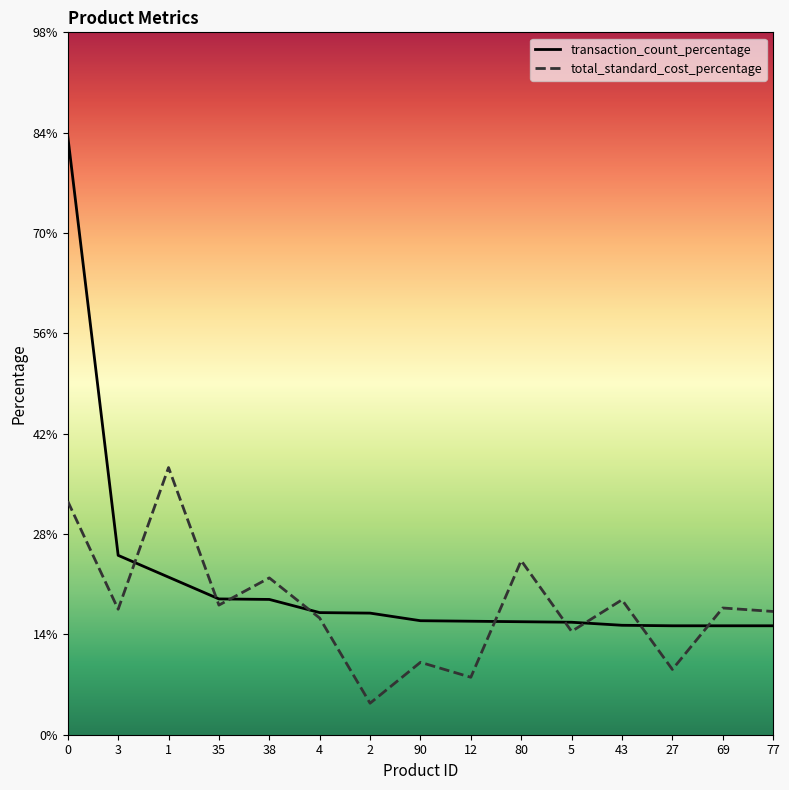

At which category does the chart reach its minimum across all series?

2